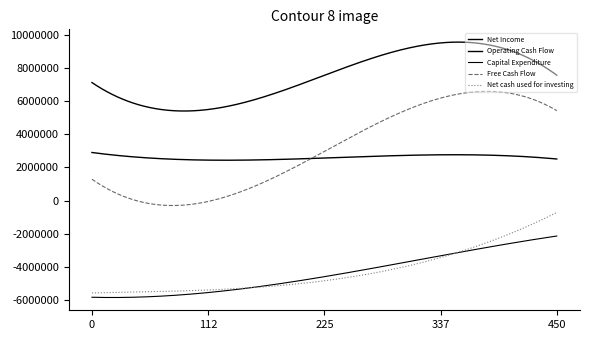

How many lines are shown in the chart?

5